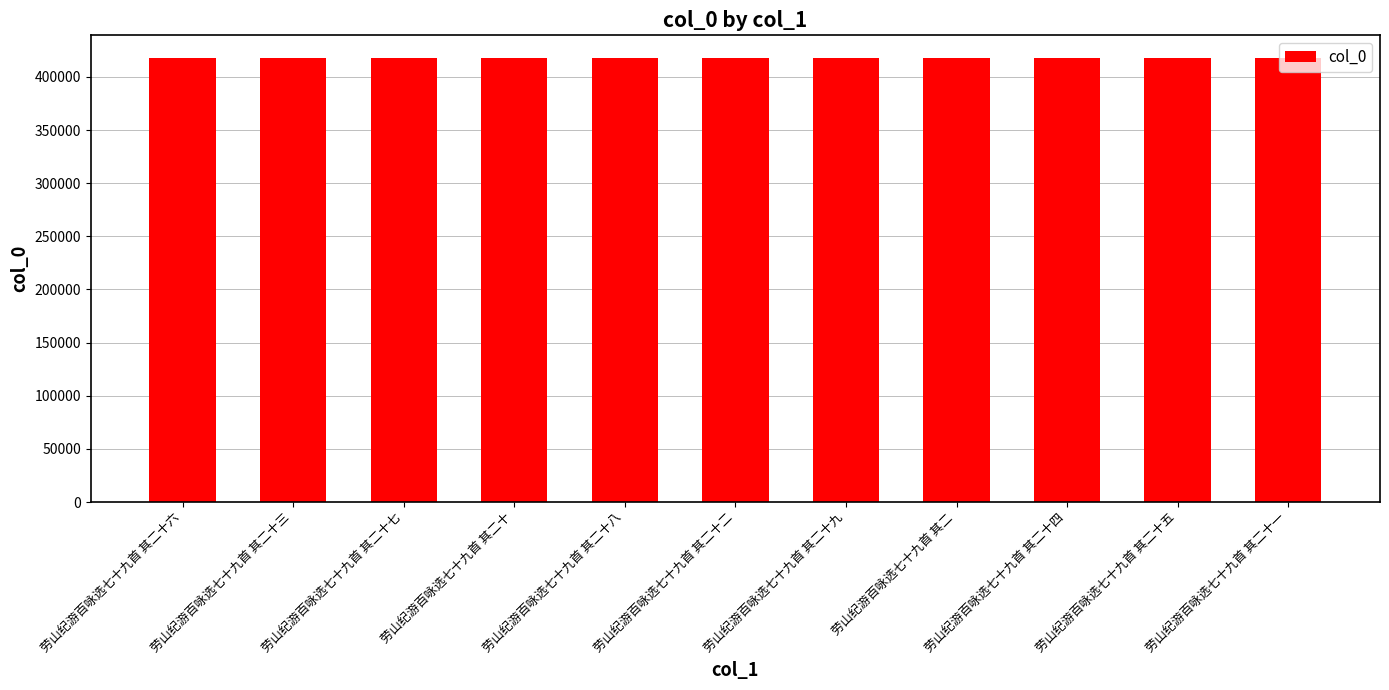

How many bars are there in total?

11